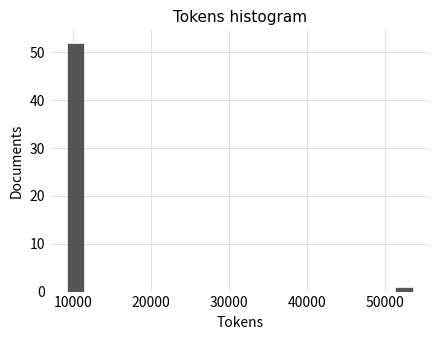

Read against the x-axis, roughly where is the centre of the tallest bar?

10000